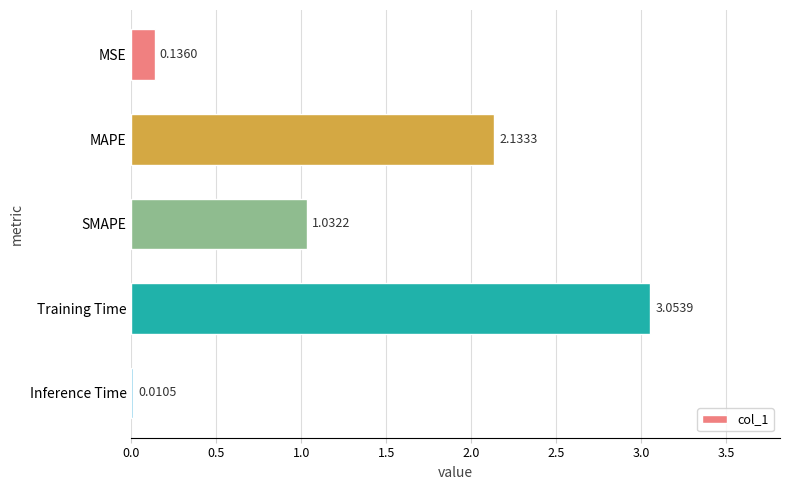

At which label is the value closest to 1?

SMAPE